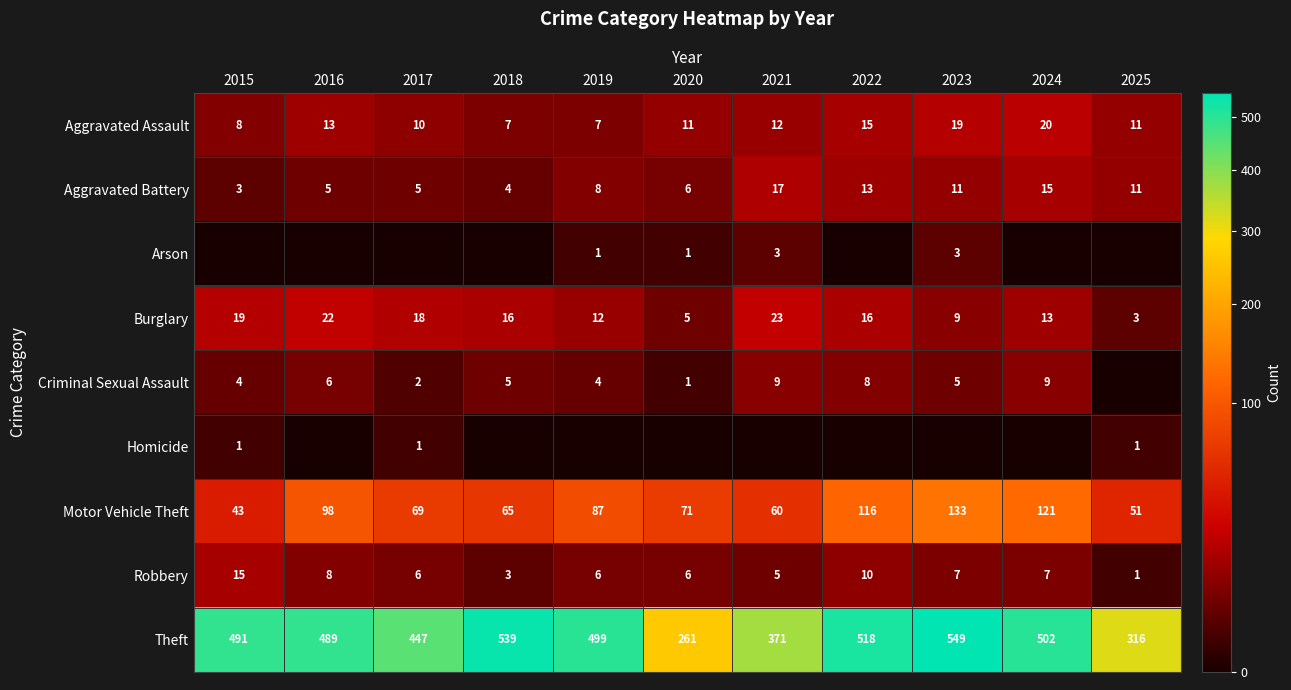

Where does the Burglary series first go above 16?

2015